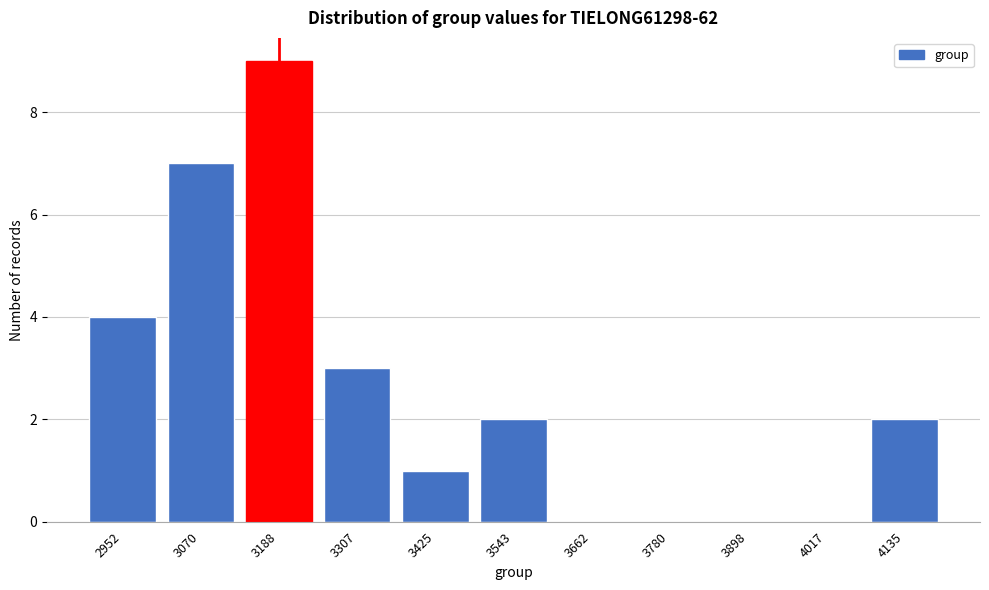

Reading left to right, list all the values displayed in this chart.

2952=4	3070=7	3188=9	3307=3	3425=1	3543=2	3662=0	3780=0	3898=0	4017=0	4135=2